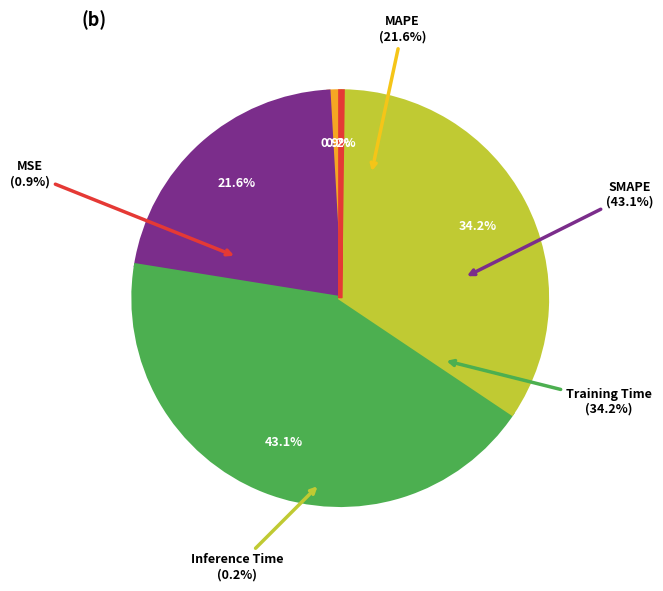

What is the largest slice in the pie chart?

SMAPE